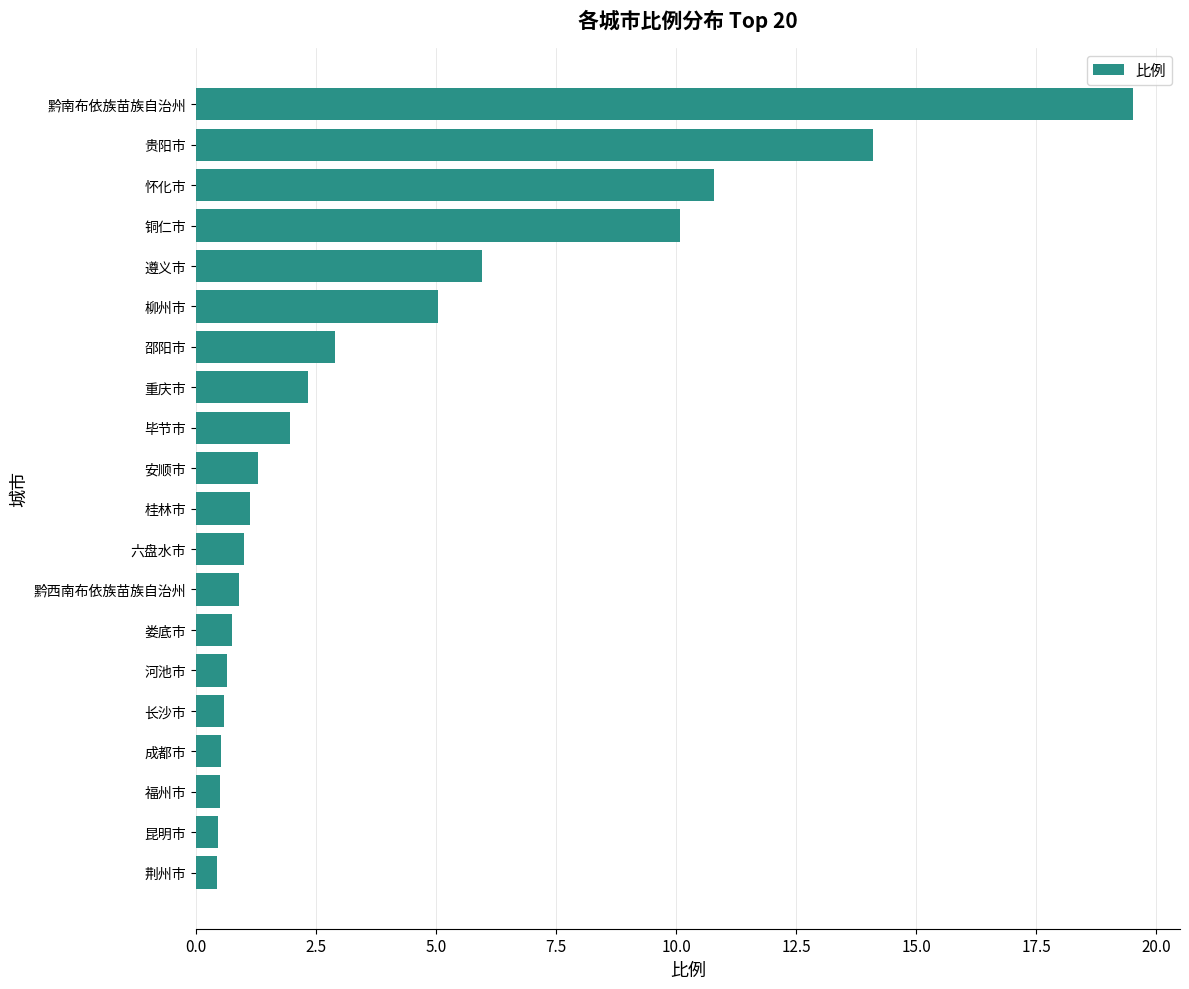

Read the value at 成都市.

0.5